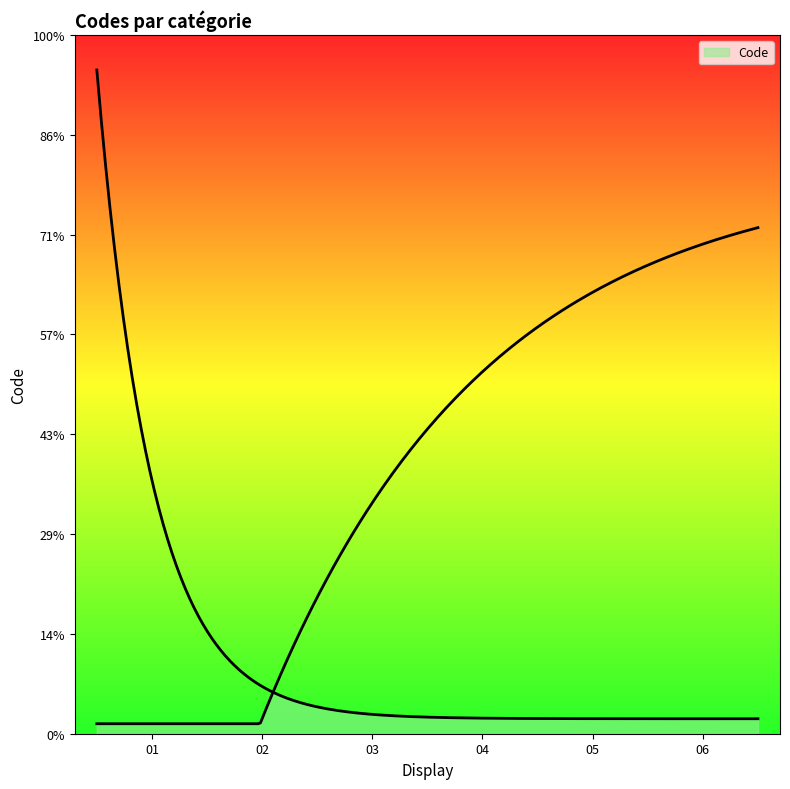

The value at Pour comprendre, suivre les consignes is 3. True or false?

False